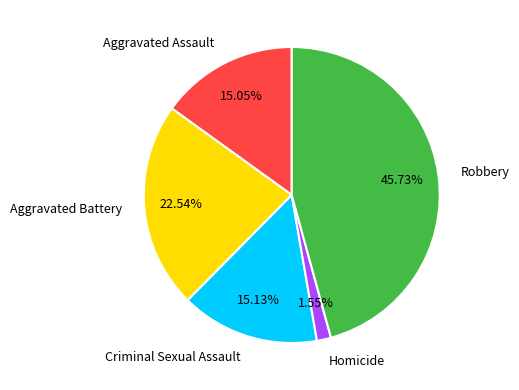

Count the number of slices in the pie.

5